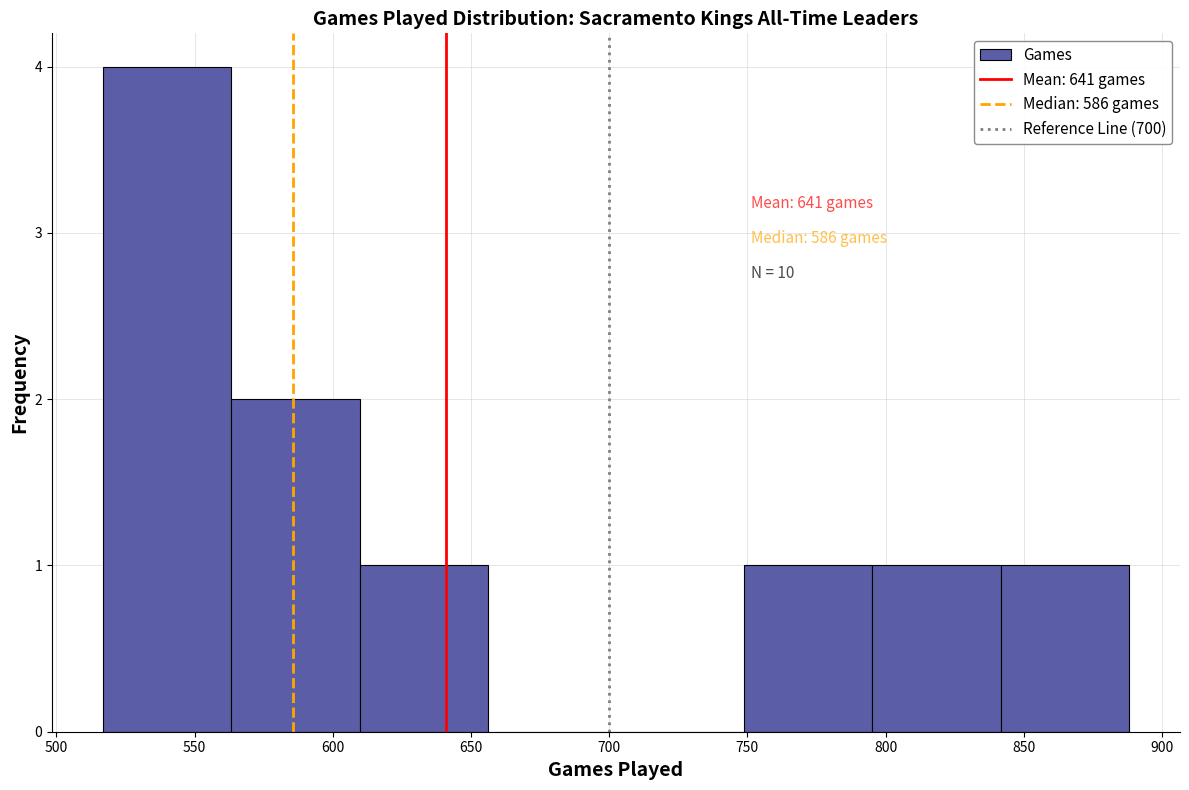

Over which range of the x-axis is the bar tallest?

515 to 565